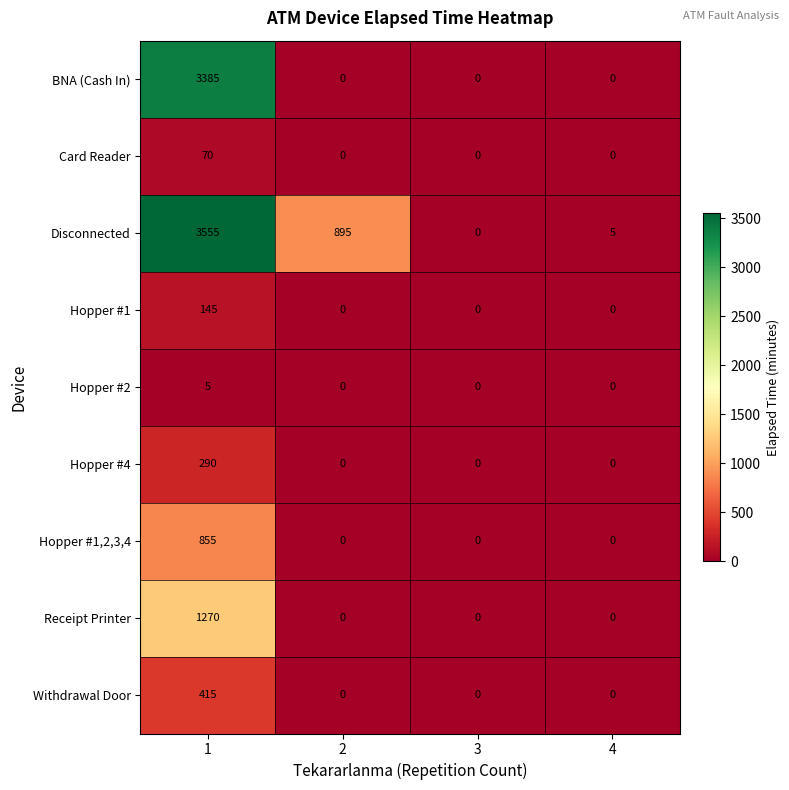

What is the sum of all Hopper #1,2,3,4 values?

855